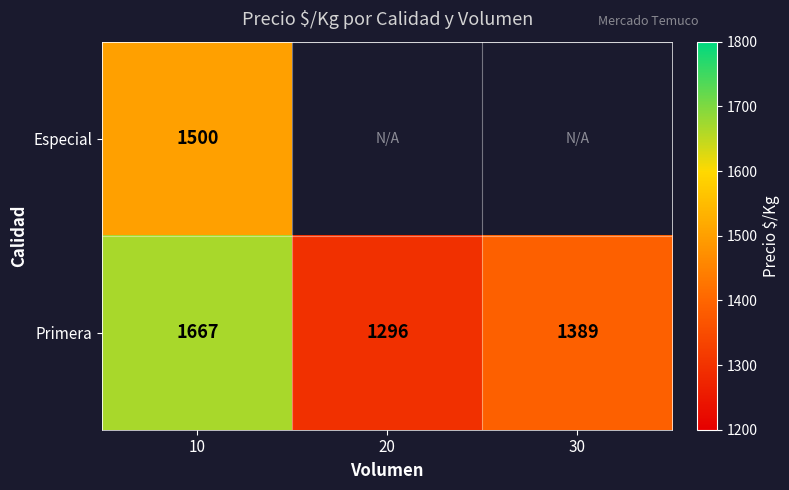

What is the difference between the maximum and minimum values in the Primera series?

371